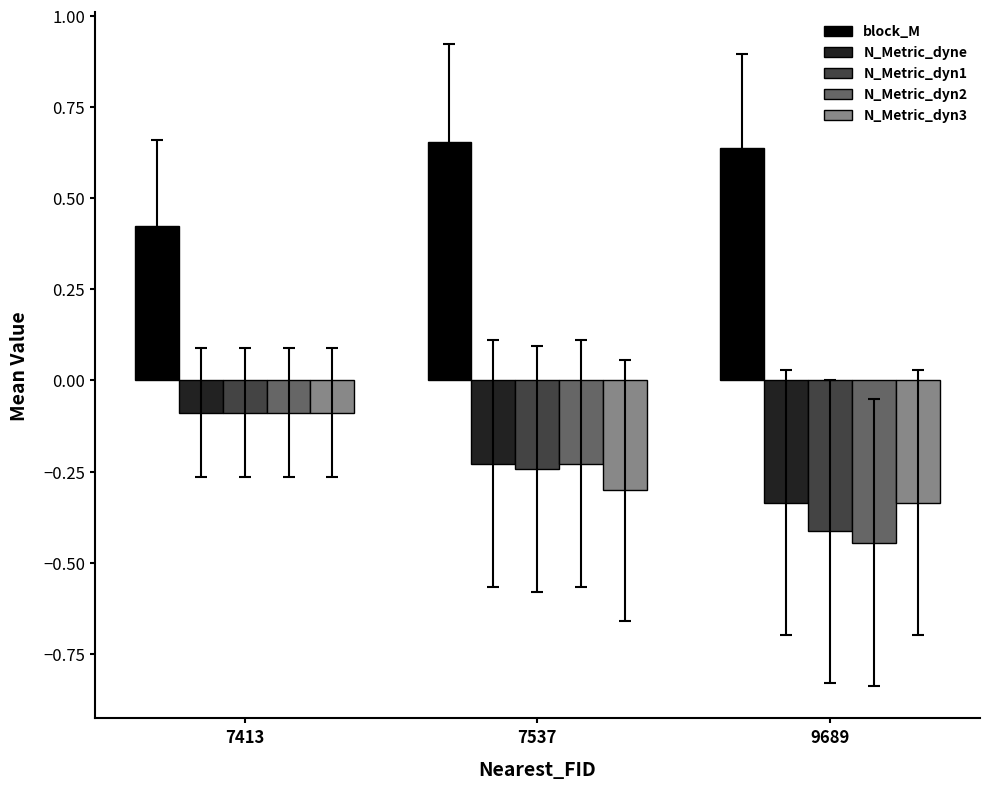

What is the sum of the N_Metric_dyne values at 9689 and 7537?

-0.6